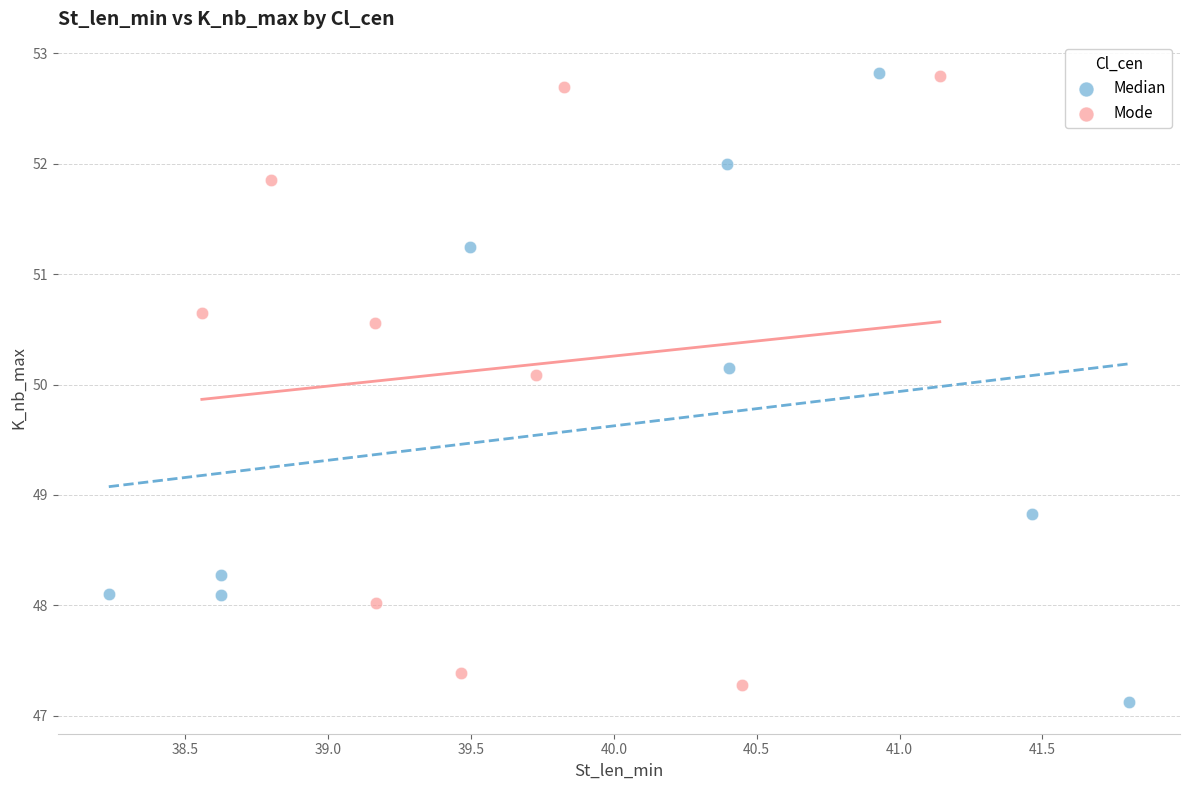

What are all the series names shown in the legend?

Median, Mode